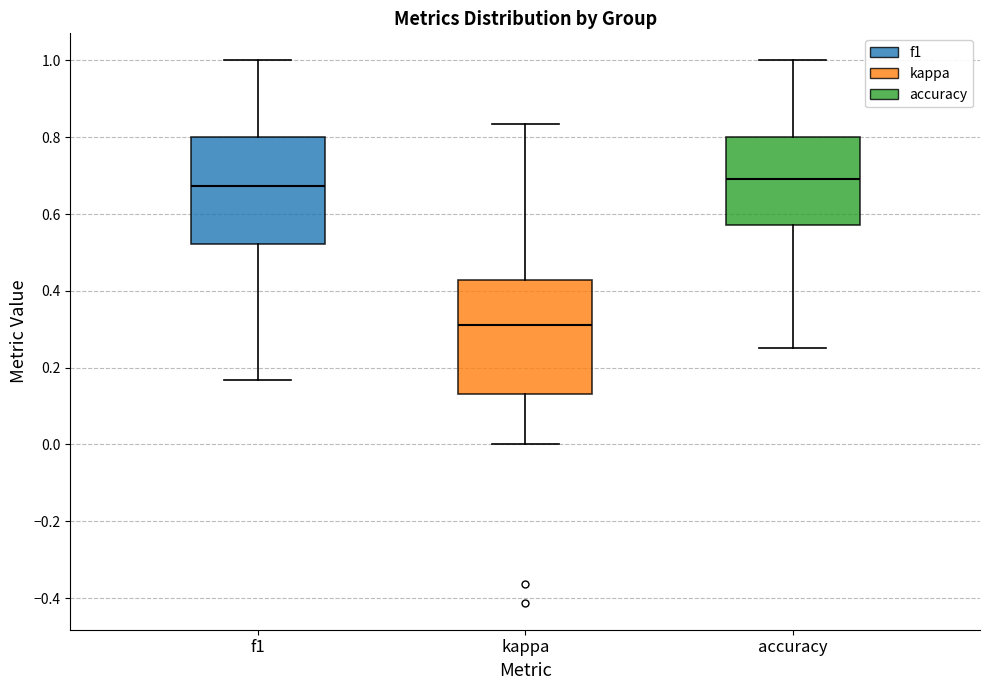

Where does the upper whisker of the box for accuracy end on the y-axis? The values are not printed on the chart, so give them approximately, as read against the axis.

1.00